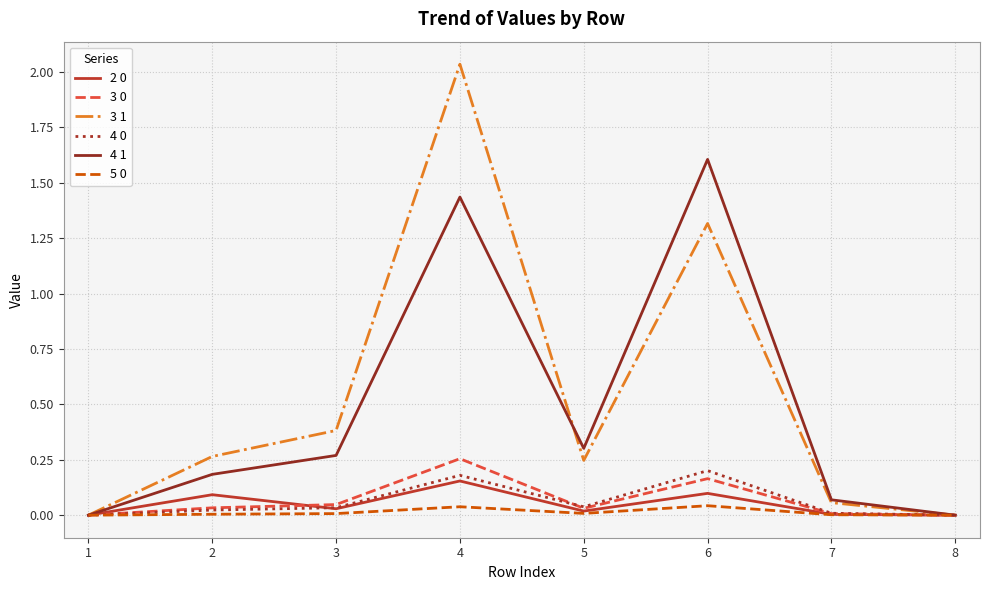

Which series has the largest range (max minus min)?

3 1